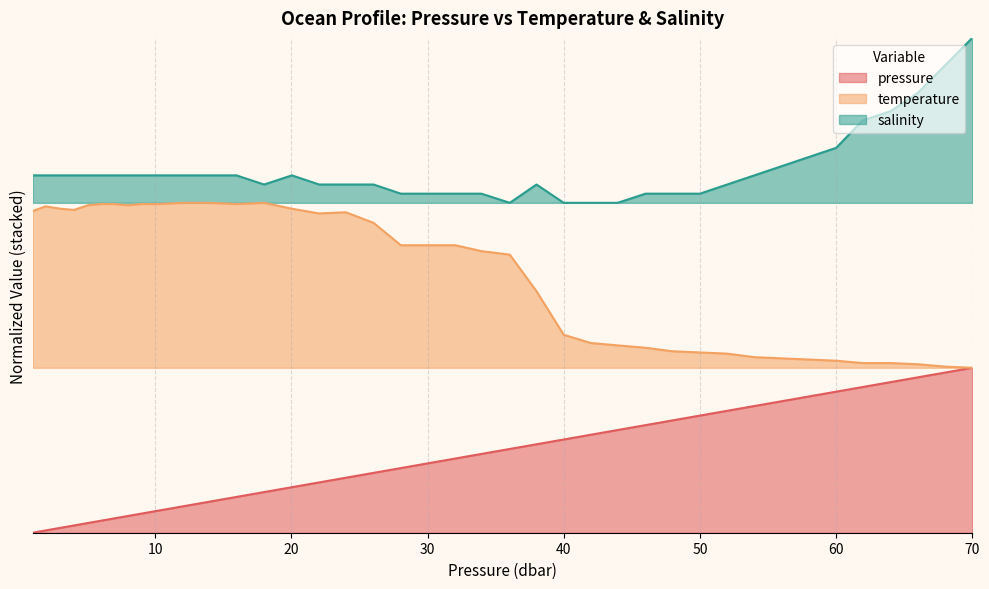

At 40, list the series in order from smallest to largest.

pressure, temperature, salinity